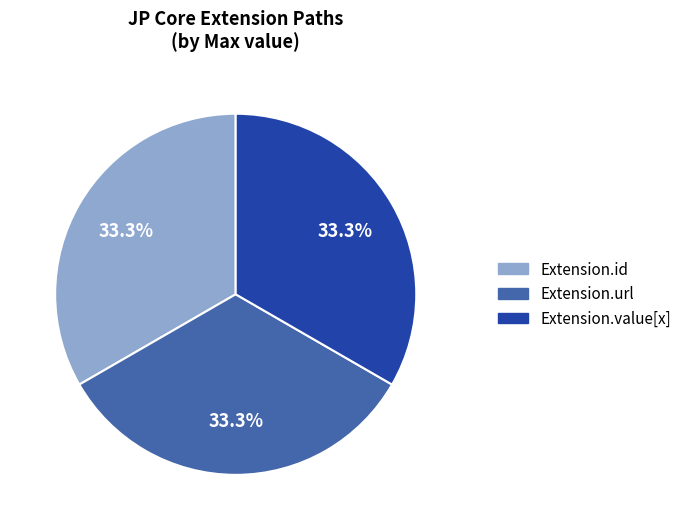

Is there a majority slice in this chart?

No